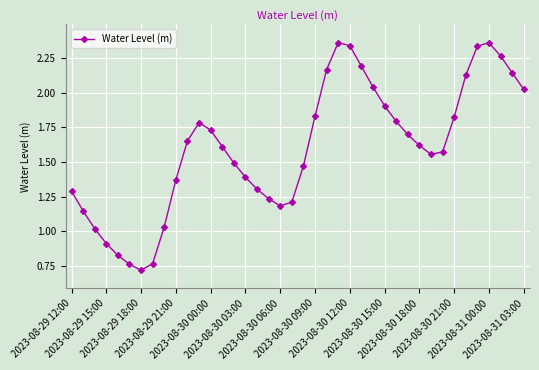

What is the smallest value displayed?

0.7